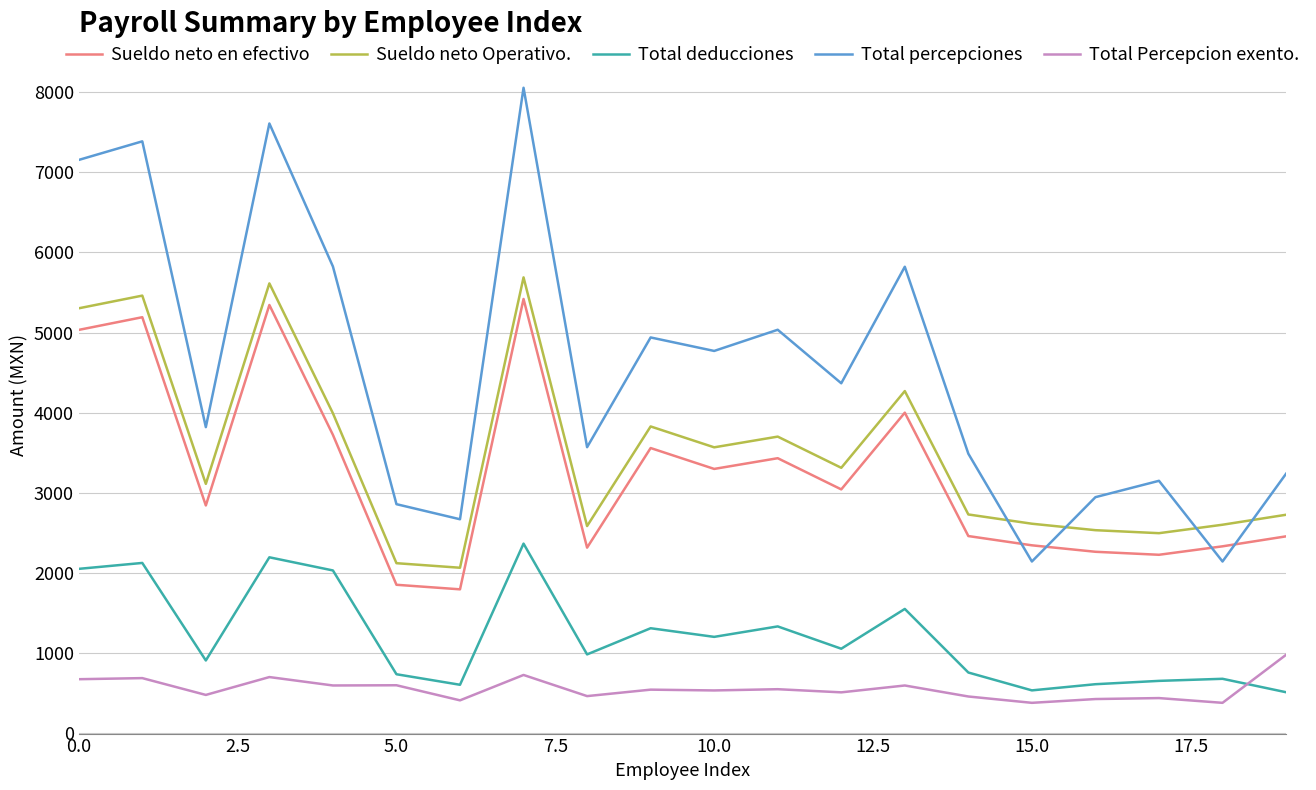

True or false: Sueldo neto Operativo. and Sueldo neto en efectivo cross at least once.

False